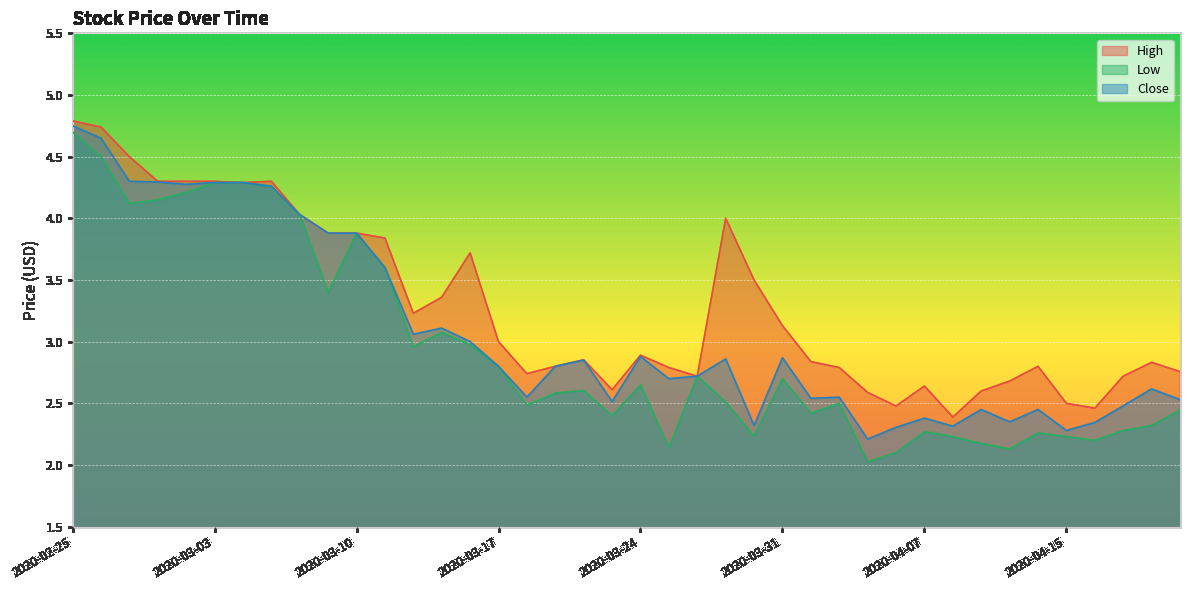

At how many categories does at least one series exceed 3?

18